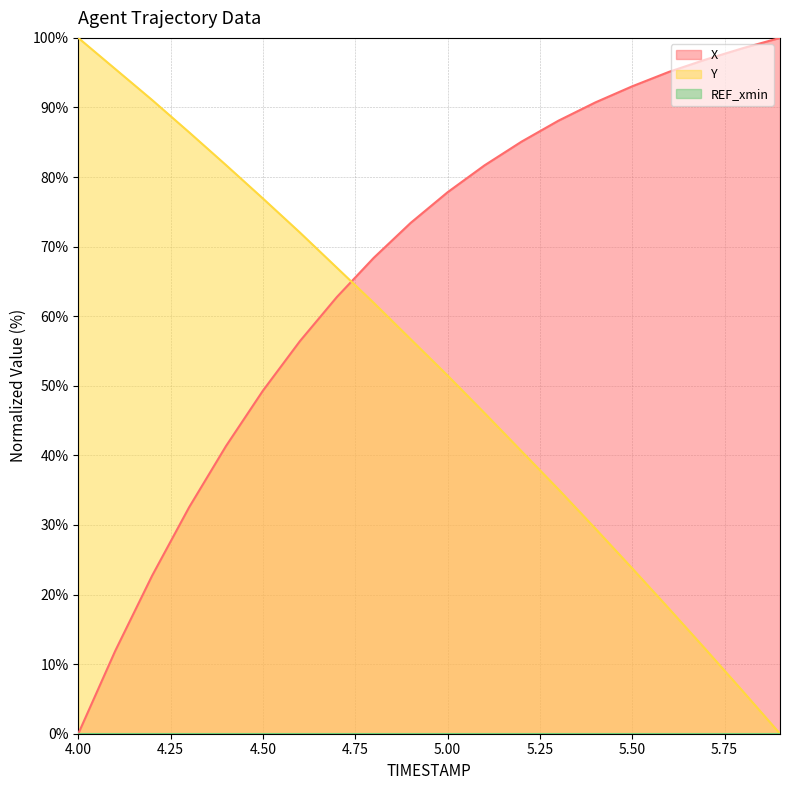

Reading right to left, list all the values displayed in this chart.

X: 5.9=100.0	5.8=98.5	5.7=96.9	5.6=95.1	5.5=93.0	5.4=90.7	5.3=88.1	5.2=85.1	5.1=81.7	5.0=77.8	4.9=73.4	4.8=68.4	4.7=62.8	4.6=56.4	4.5=49.3	4.4=41.3	4.3=32.5	4.2=22.7	4.1=11.9	4.0=0.0
Y: 5.9=0.0	5.8=6.1	5.7=12.0	5.6=17.9	5.5=23.8	5.4=29.5	5.3=35.1	5.2=40.6	5.1=46.1	5.0=51.5	4.9=56.7	4.8=61.9	4.7=67.0	4.6=72.0	4.5=76.9	4.4=81.7	4.3=86.4	4.2=91.1	4.1=95.5	4.0=100.0